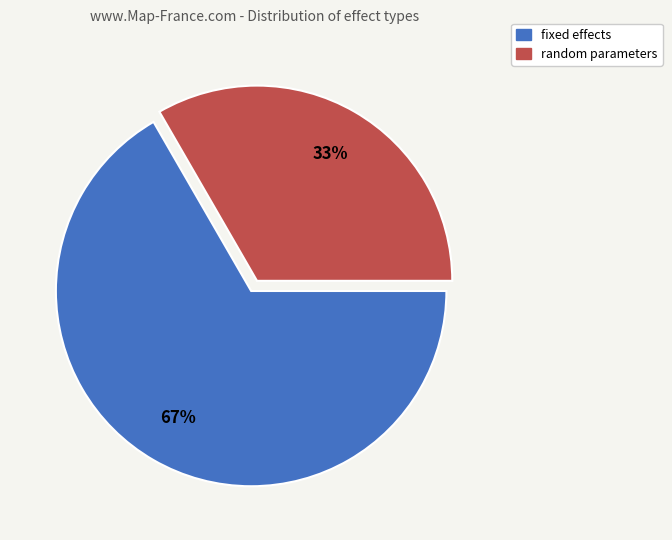

Is there any slice that represents more than half of the pie?

Yes